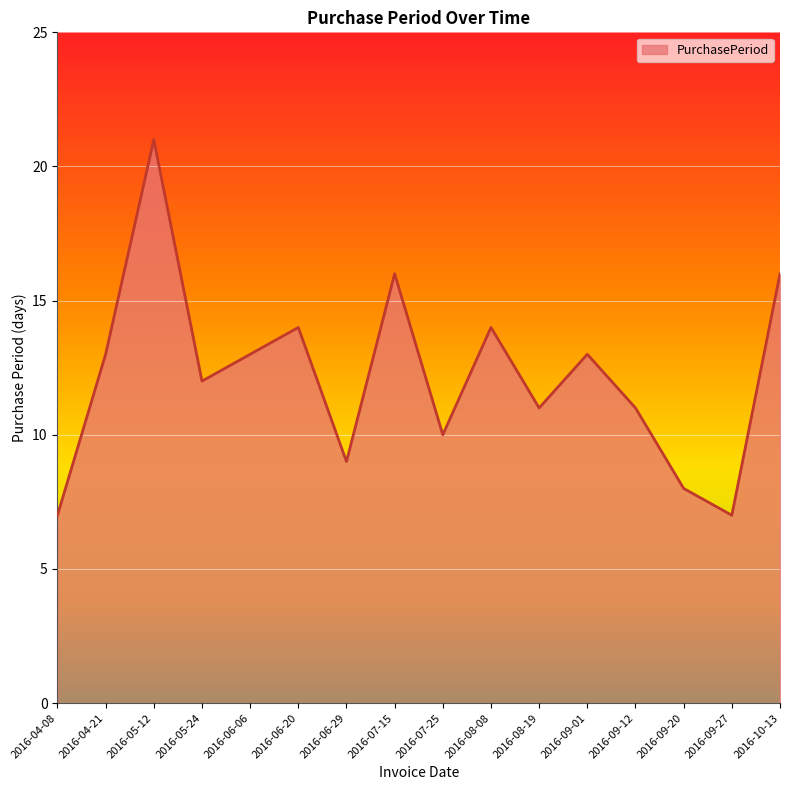

Read the value at 2016-05-24, to the nearest 5.

10